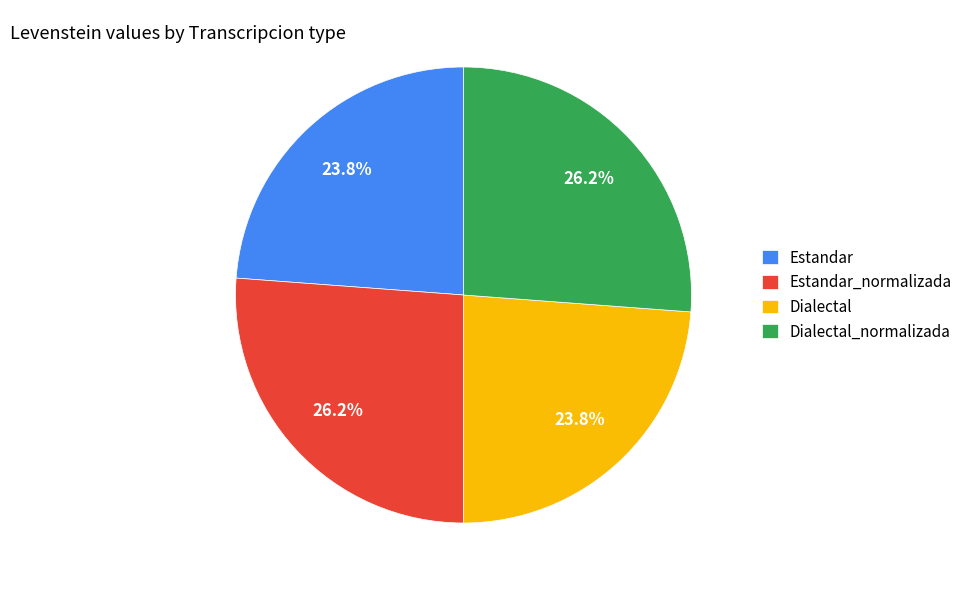

What is the total percentage of Dialectal_normalizada and Estandar?

50.0%